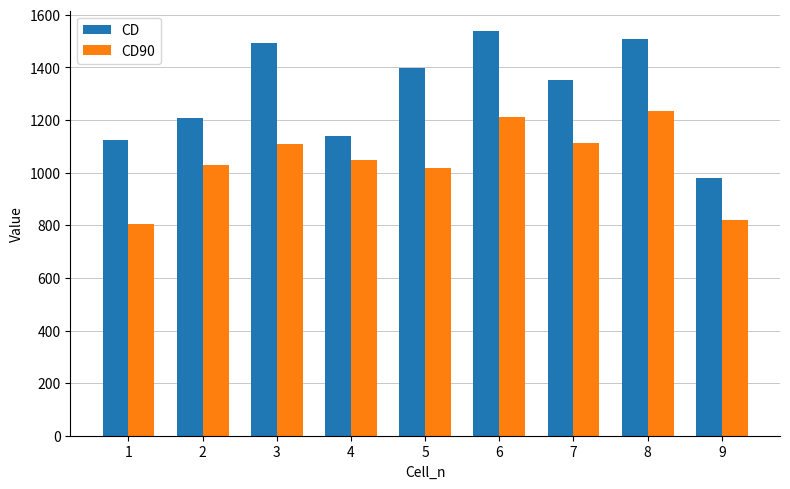

What is the sum of all CD90 values?

9387.2